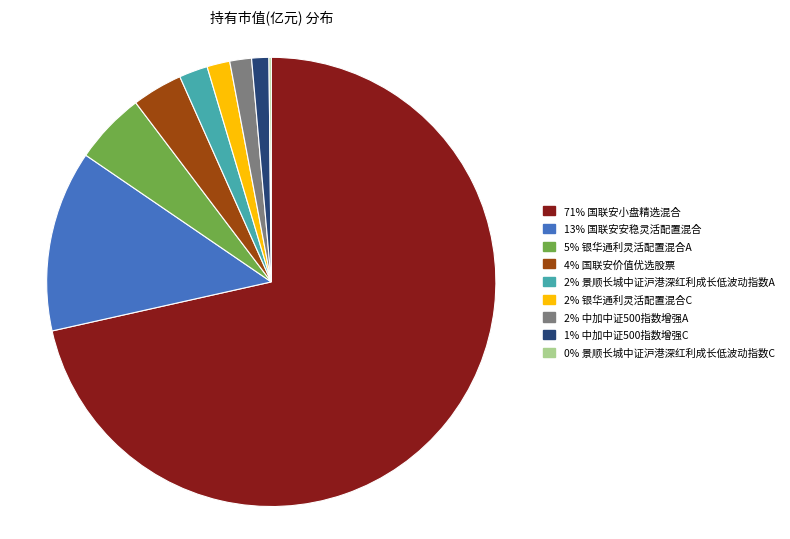

Does any single category account for the majority?

Yes